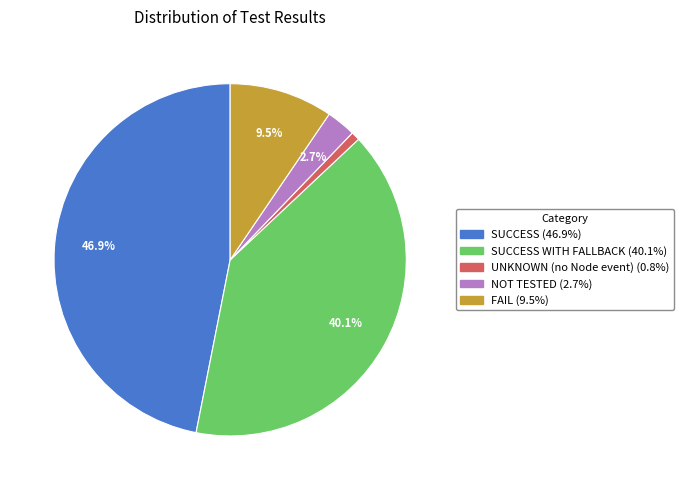

Is there a majority slice in this chart?

No